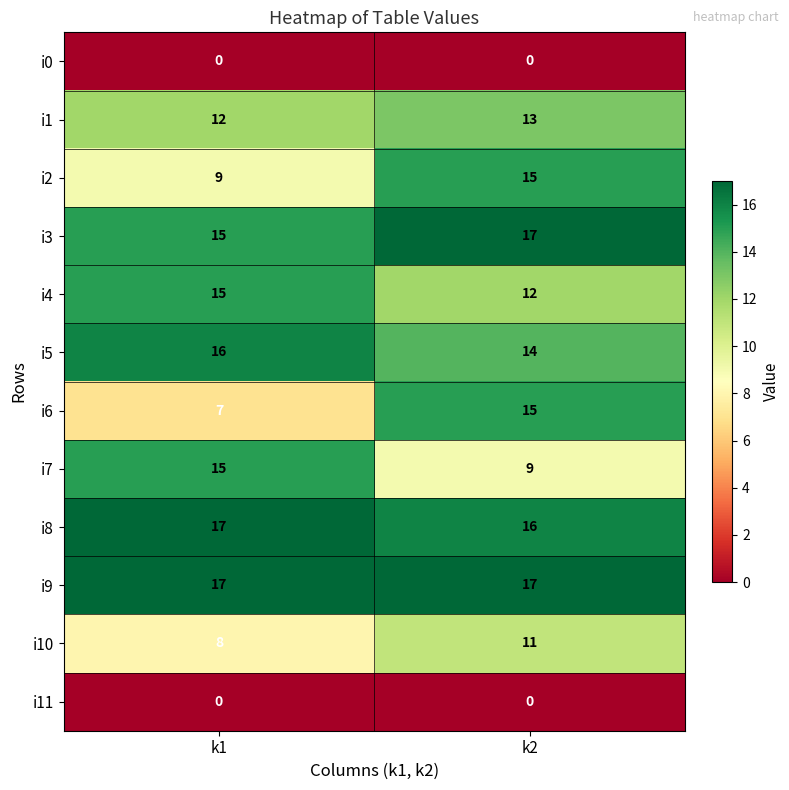

Which category has the lowest value in the i4 series?

k2